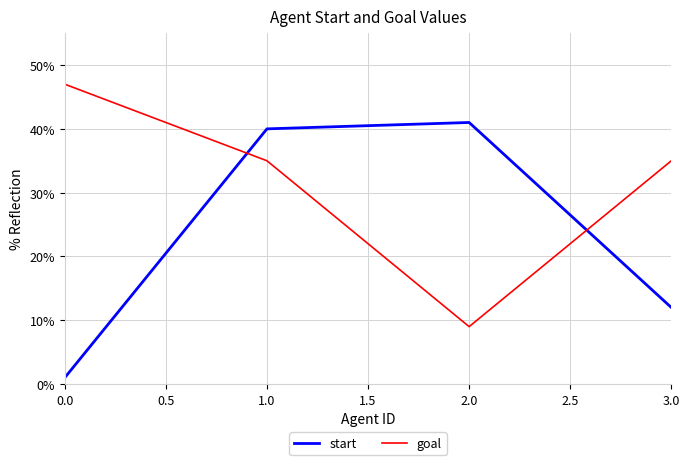

Reading left to right, transcribe all the data shown in this chart.

start: 1	40	41	12
goal: 47	35	9	35